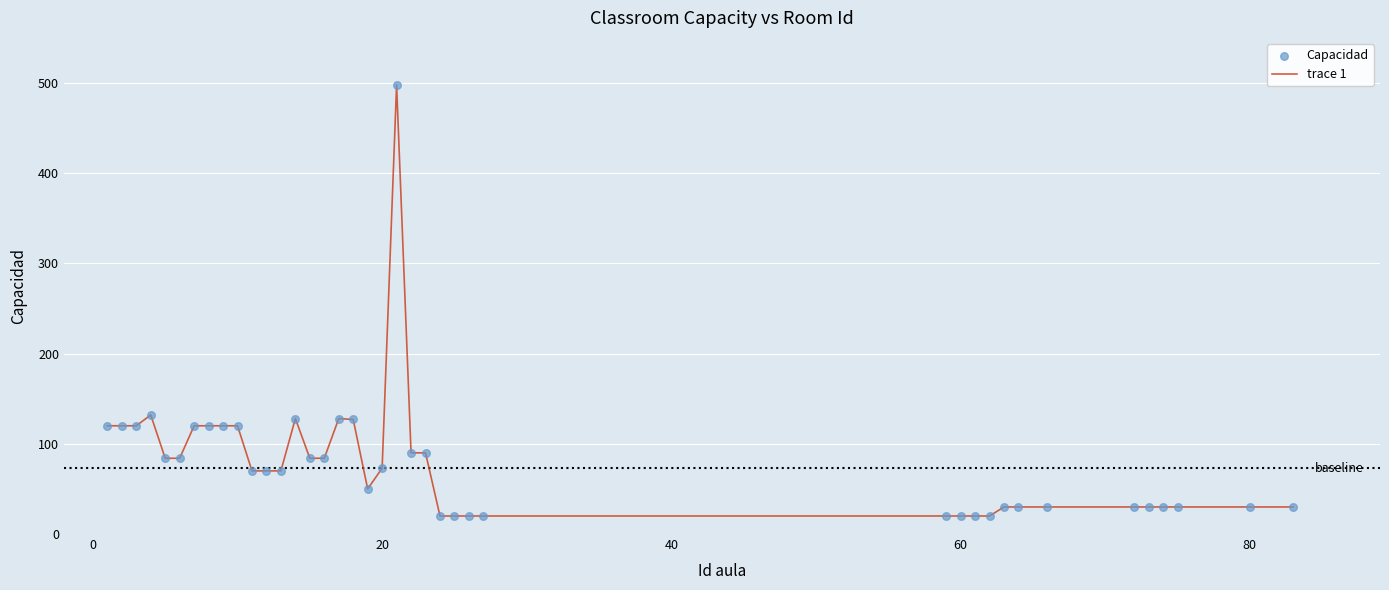

What is the smallest value displayed?

20